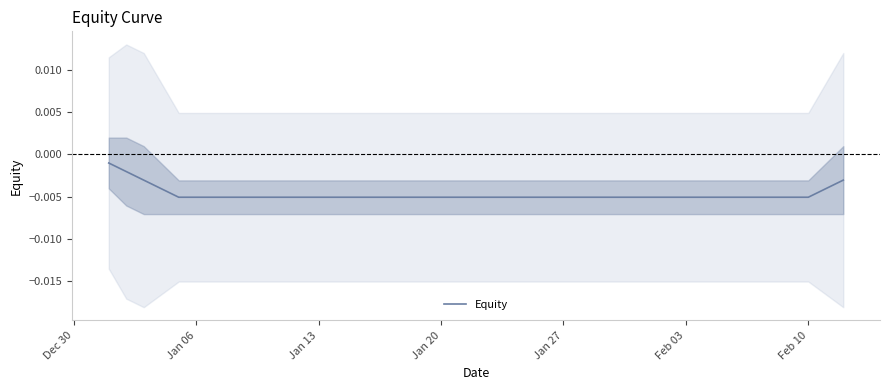

At which label is the value closest to 0?

Dec 30